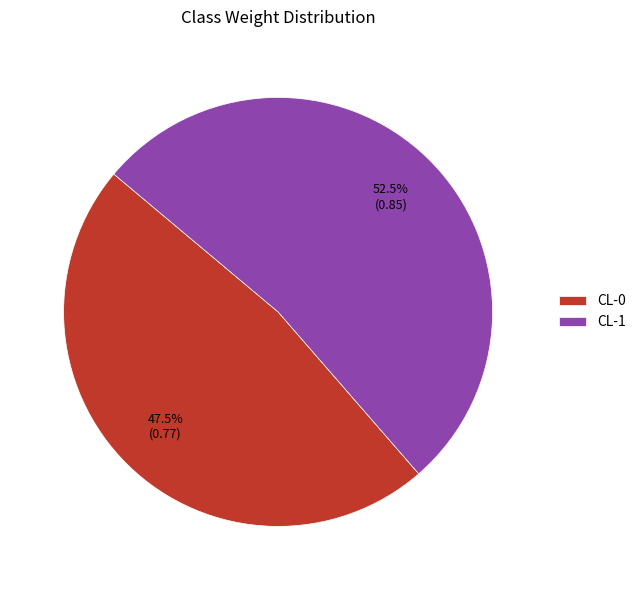

What is the total percentage of CL-0 and CL-1?

100.0%